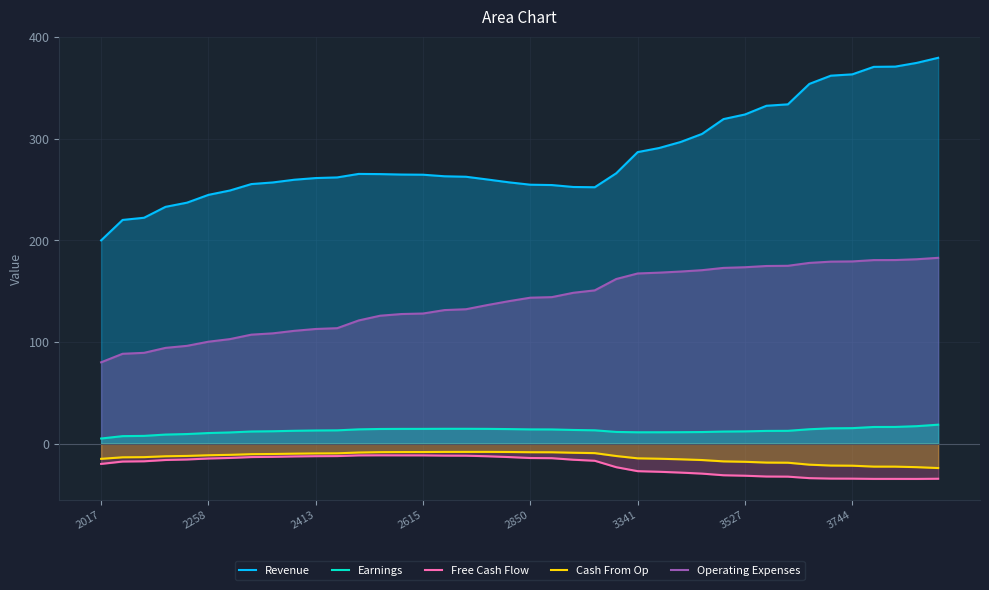

What are all the series names shown in the legend?

Revenue, Earnings, Free Cash Flow, Cash From Op, Operating Expenses